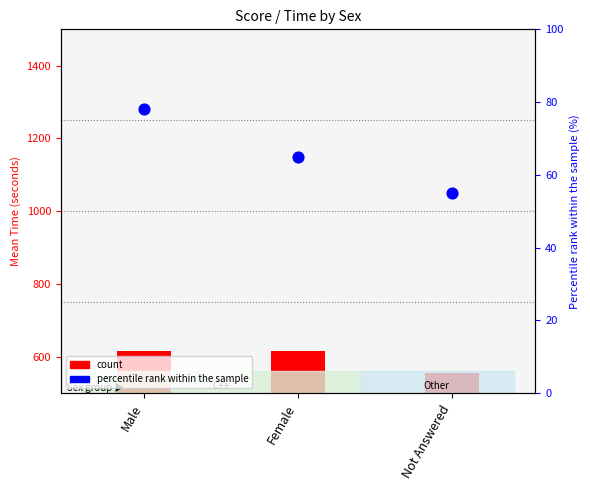

Is the value of percentile rank within the sample at Female greater than the value of count at Male?

No